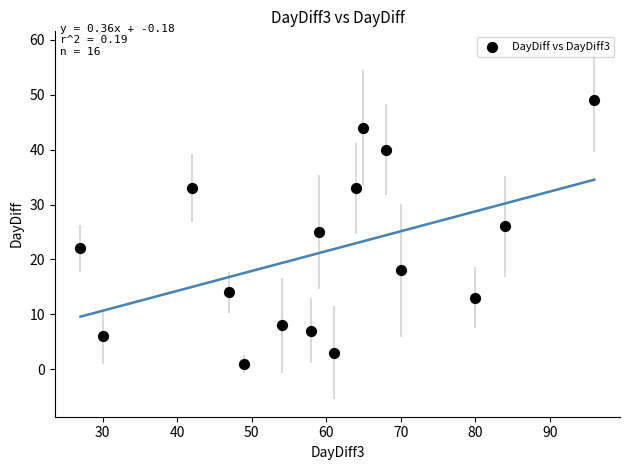

What is the range of Y values (max minus min)?

48